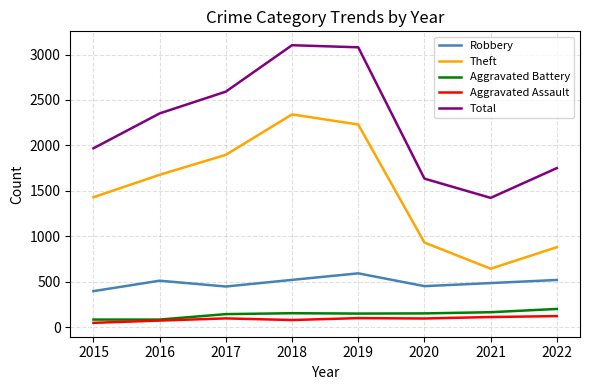

The value of Theft at 2015 is 1429. True or false?

True